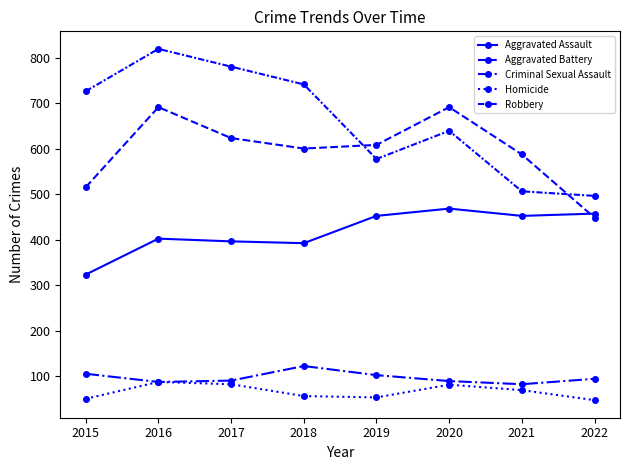

In Robbery, how many points are lower than both neighbors (excluding endpoints)?

1